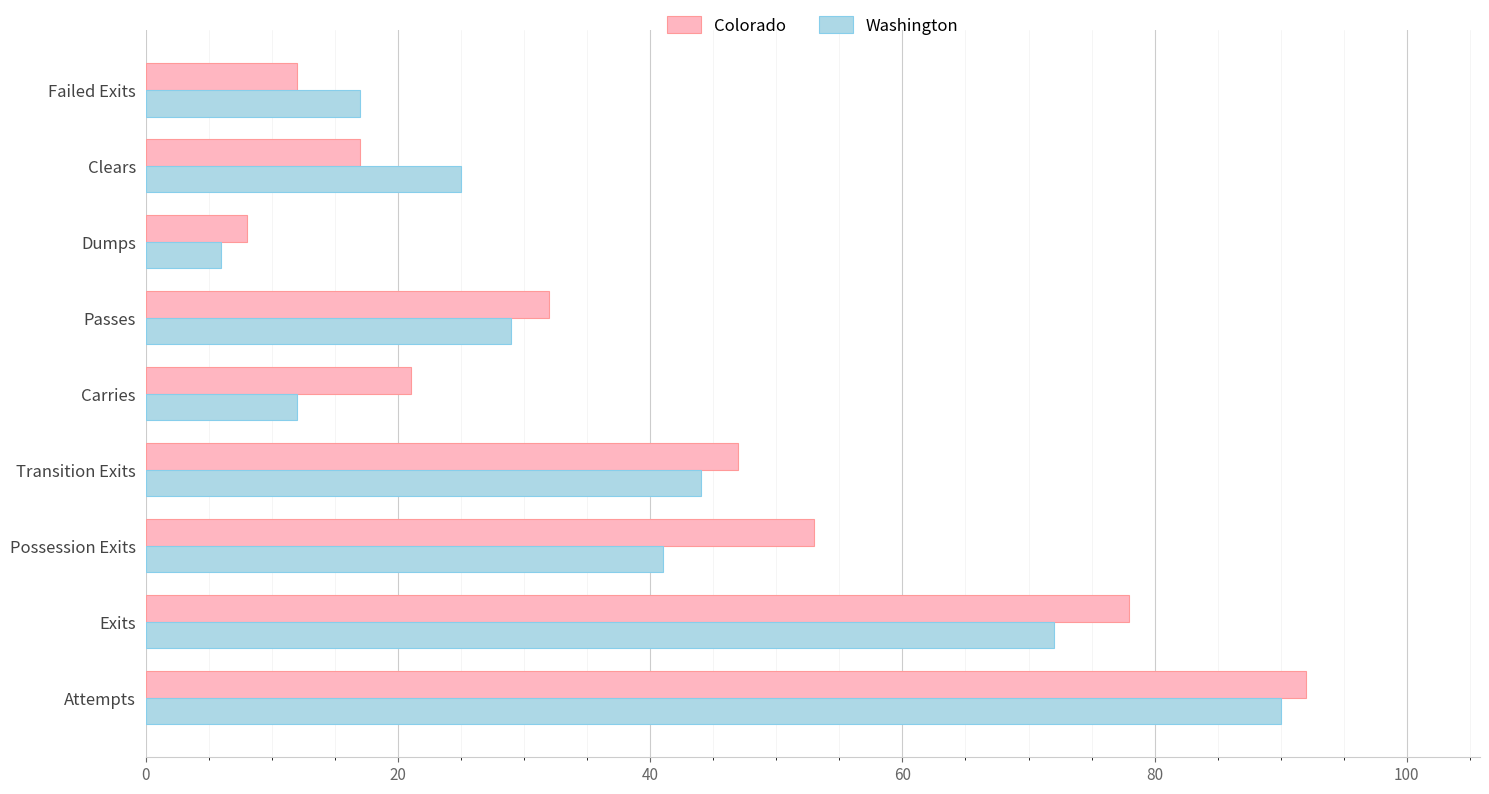

How many series are shown in this chart?

2